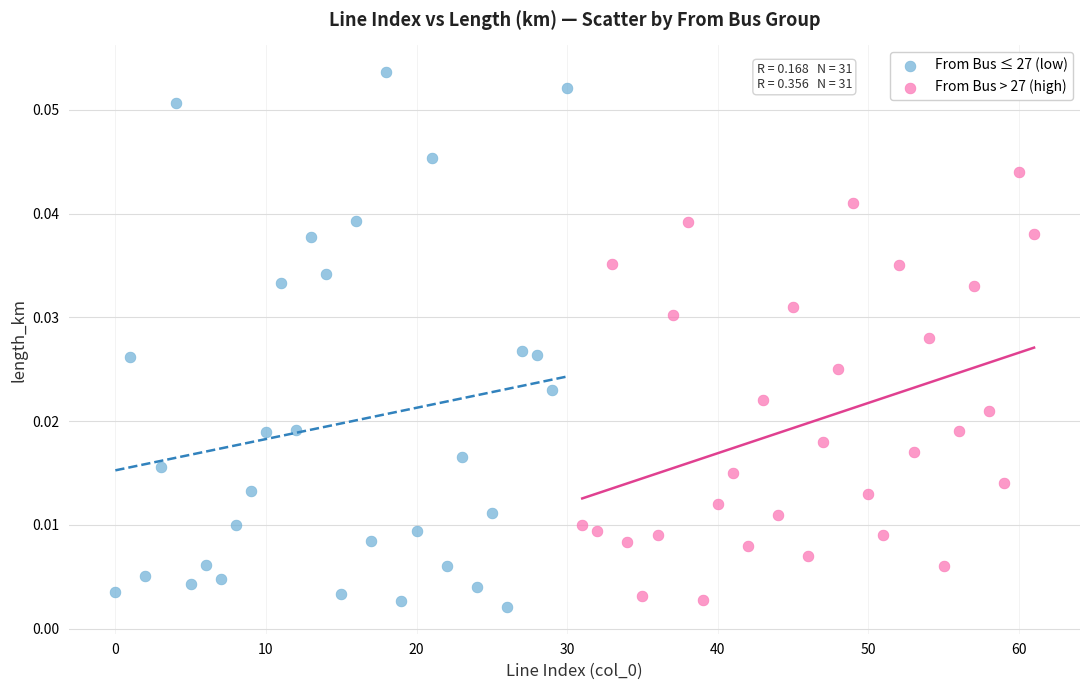

Which series reaches the maximum Y coordinate?

From Bus ≤ 27 (low)